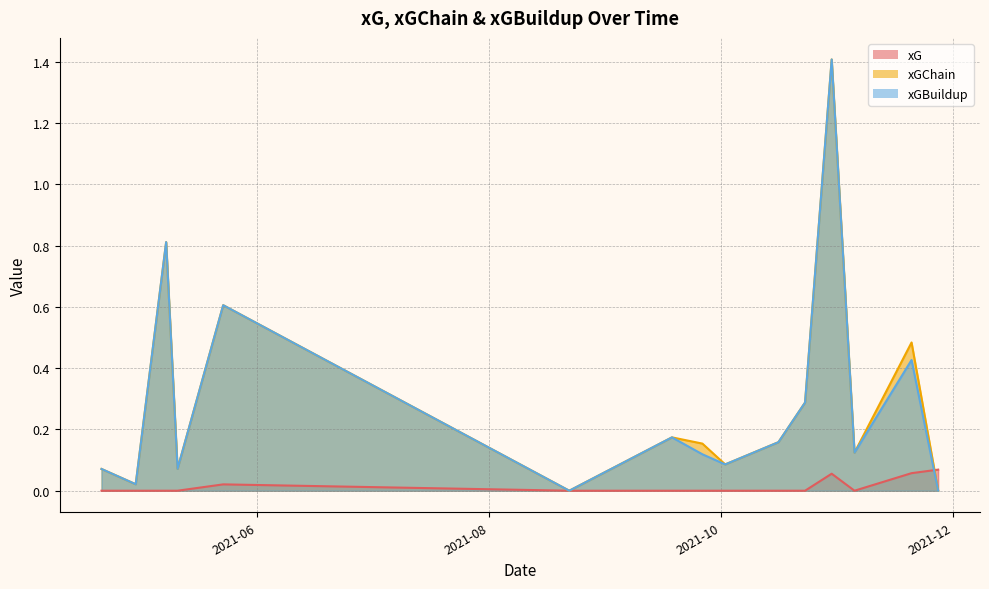

How many lines are shown in the chart?

3